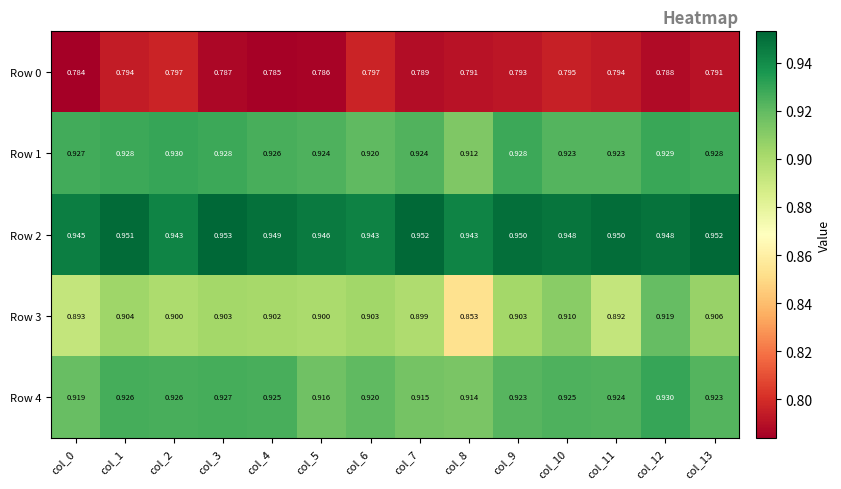

Is the value of Row 3 at col_2 greater than the value of Row 0 at col_5?

Yes